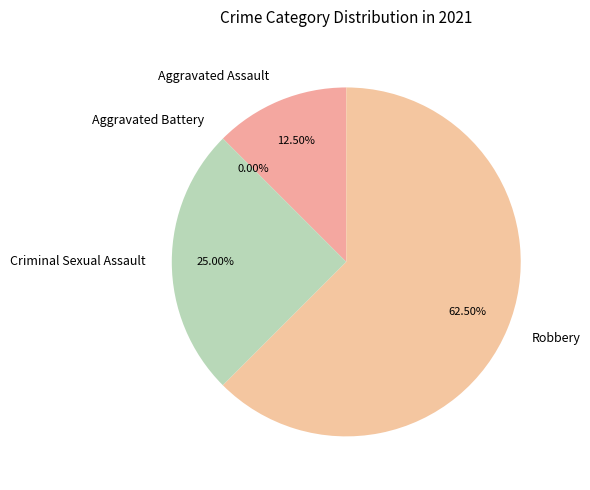

Rank the categories by value from lowest to highest.

Aggravated Battery, Aggravated Assault, Criminal Sexual Assault, Robbery